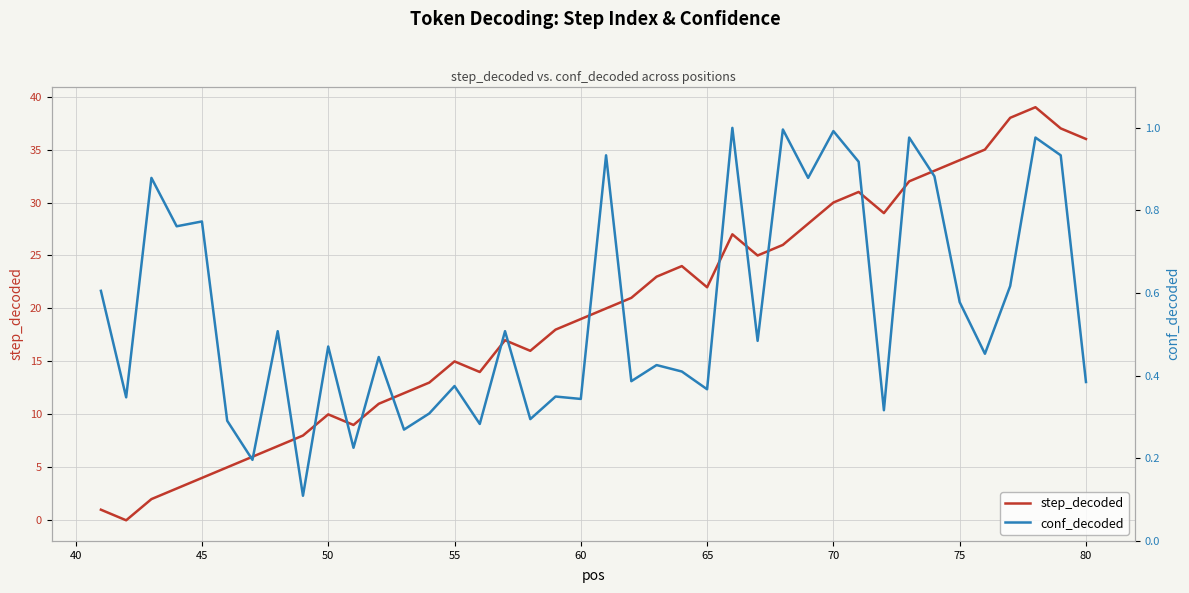

The step_decoded series shows 34 at 75. True or false?

True